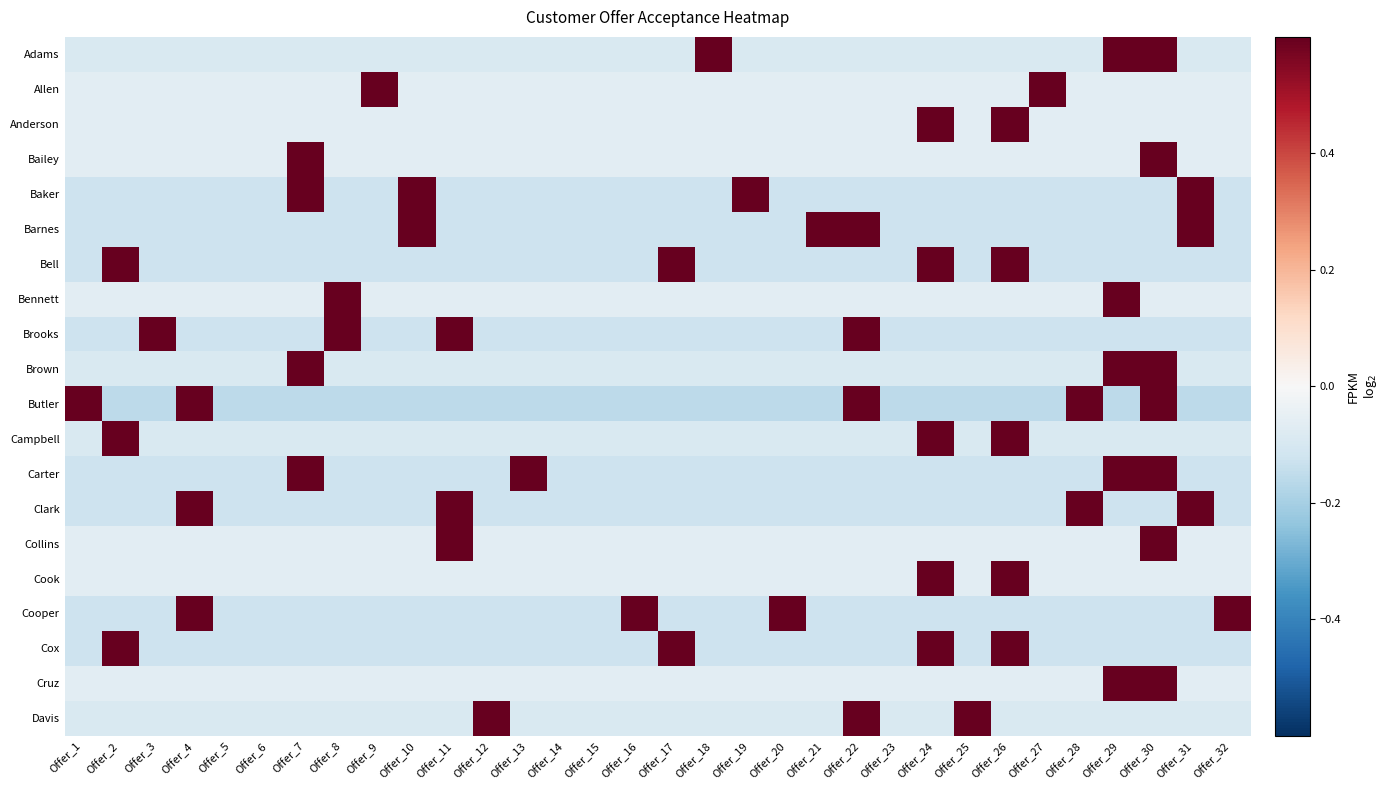

Between Offer_21 and Offer_15, which is larger?

Offer_21